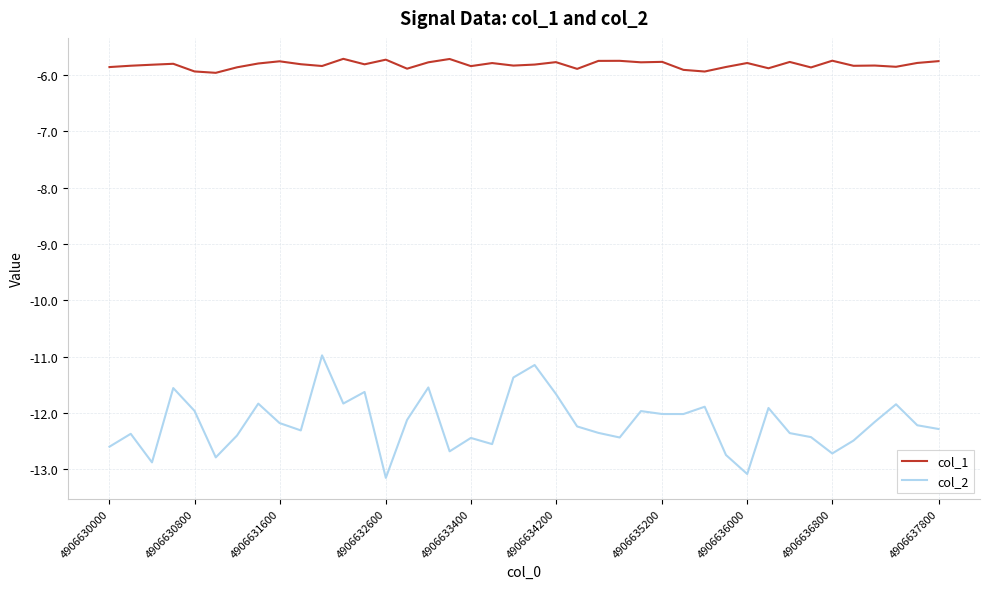

Count the number of categories in the chart.

40